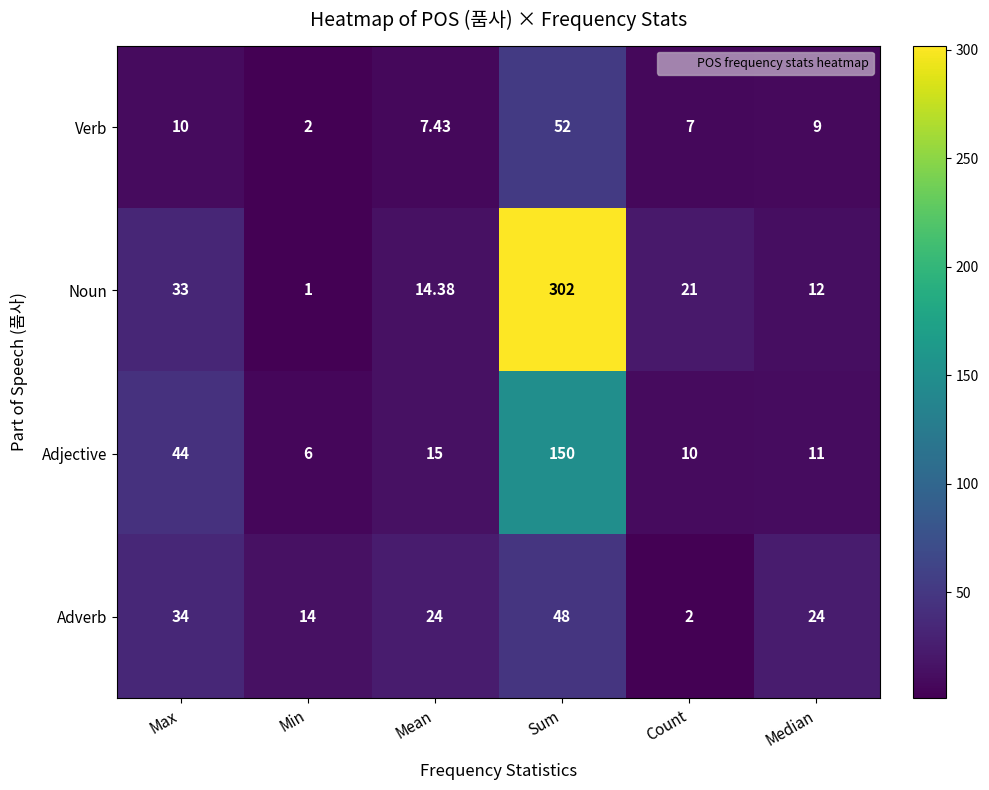

Which label corresponds to the smallest value in the chart?

Min